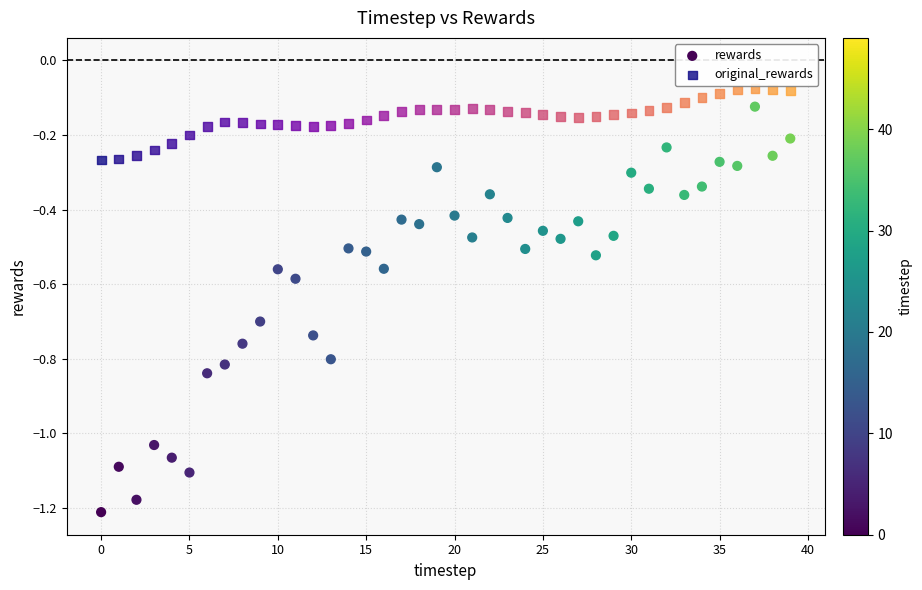

Which series has the widest spread of Y values?

rewards